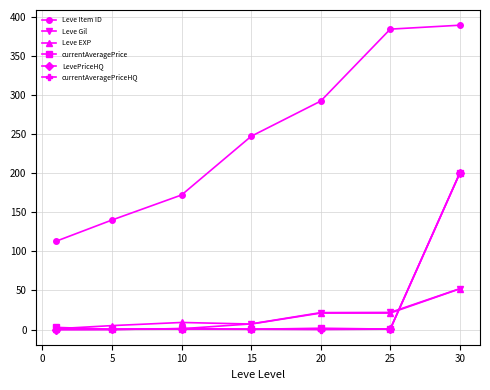

At how many categories does at least one series exceed 126?

6